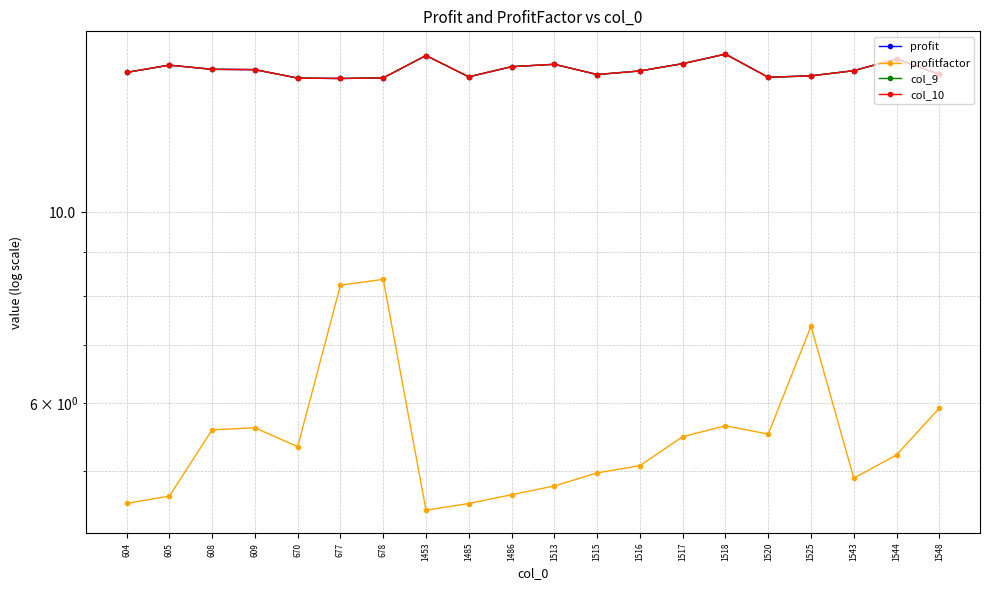

What is the value of the col_9 point at the 5th from the left?

14.3